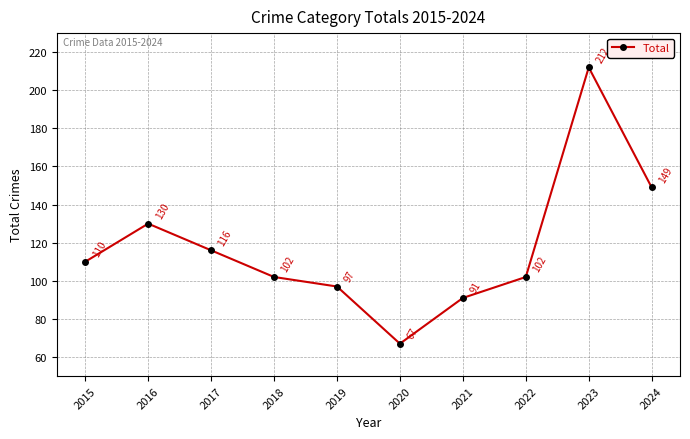

Approximately how many times larger is the value at 2018 compared to 2016?

0.8